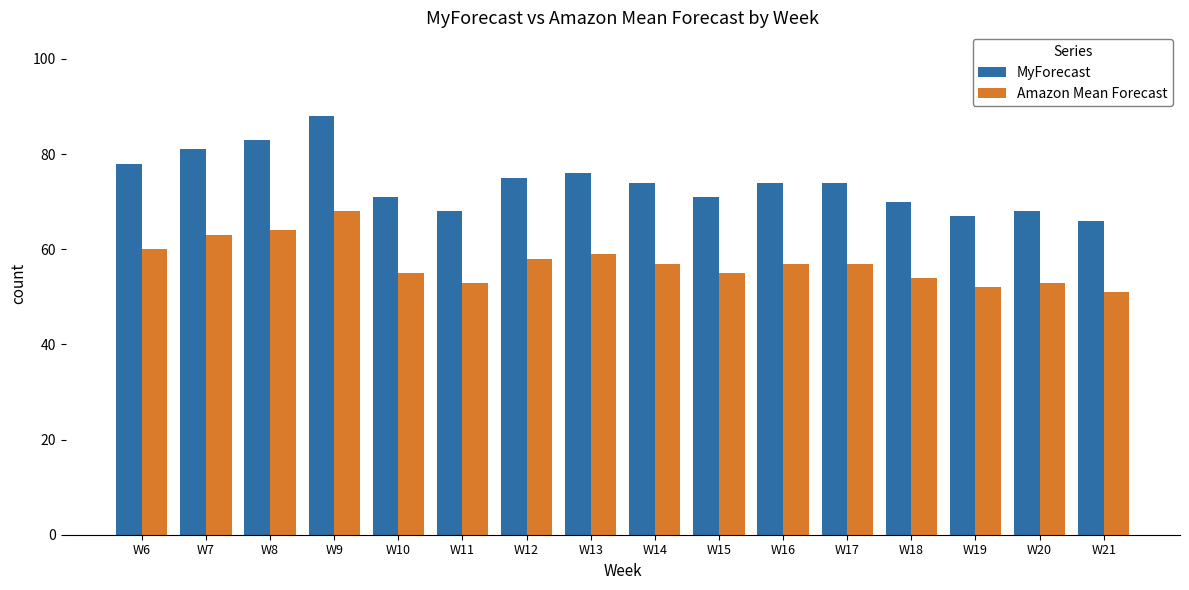

What is the spread (max minus min) of values at W15?

16